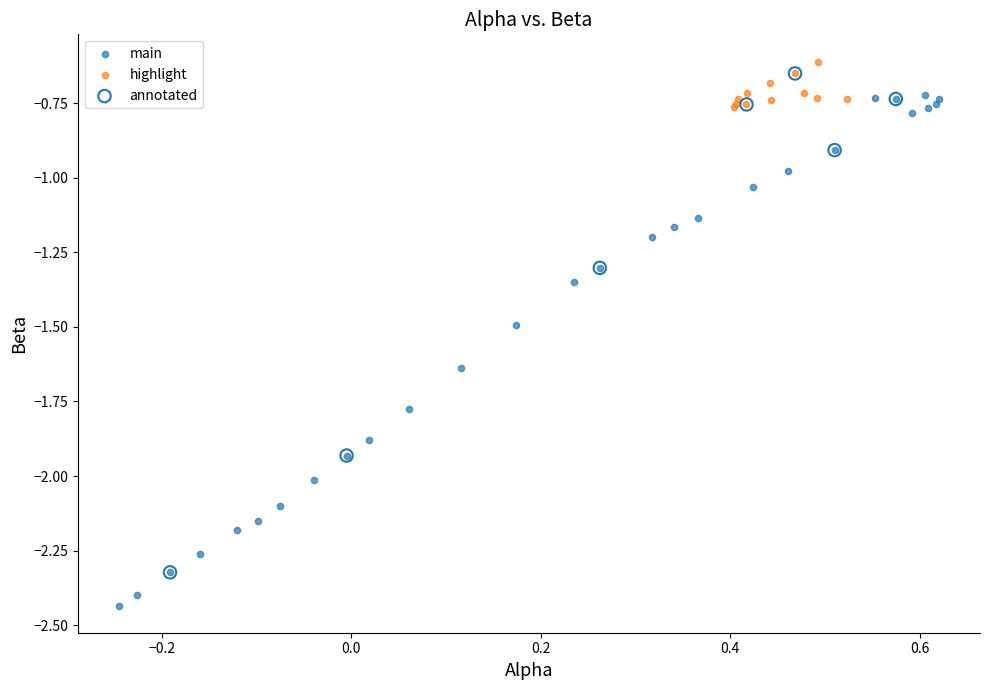

Which series reaches the minimum Y coordinate?

main